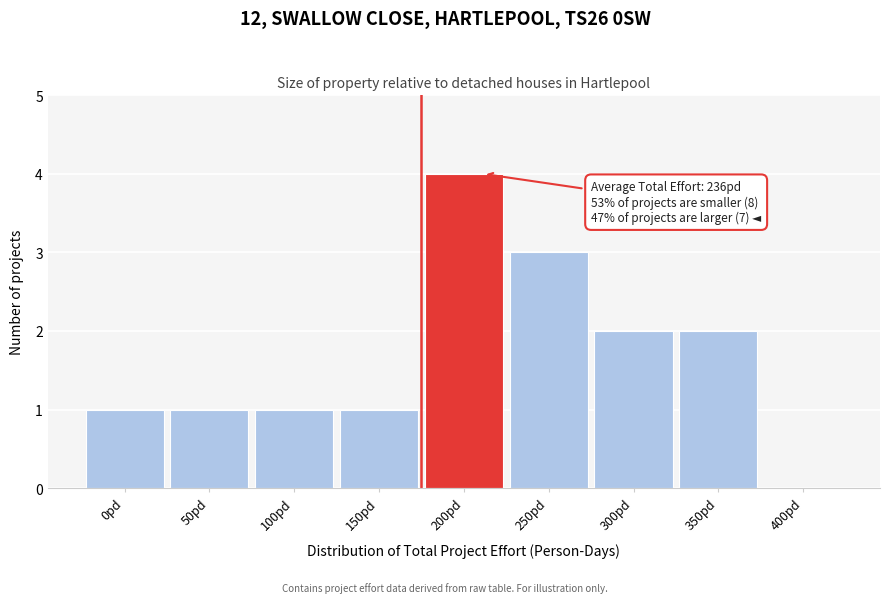

Reading left to right, what are all the values shown in this chart?

0pd=1	50pd=1	100pd=1	150pd=1	200pd=4	250pd=3	300pd=2	350pd=2	400pd=0